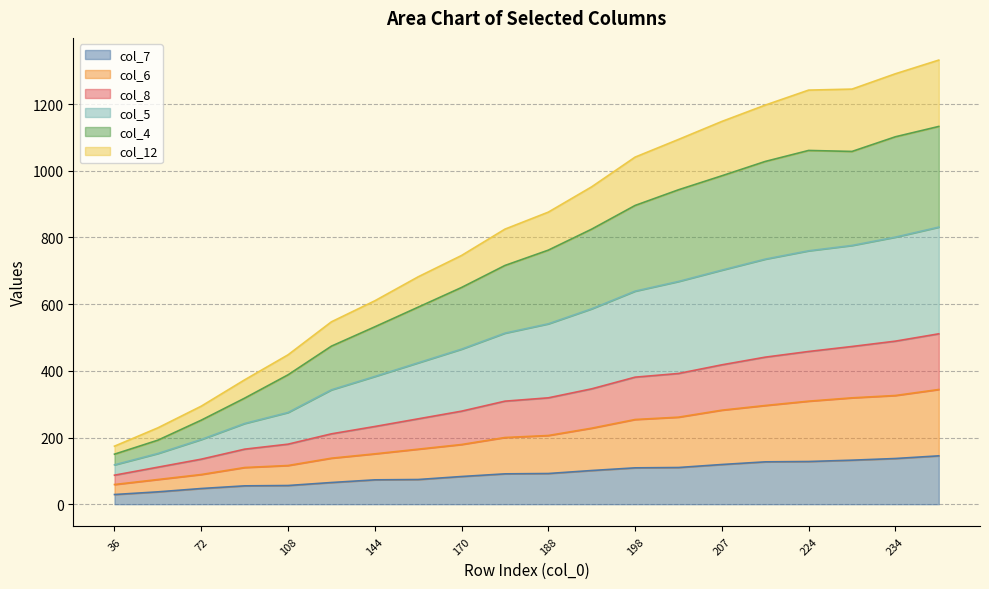

Does the chart have visible grid lines?

Yes